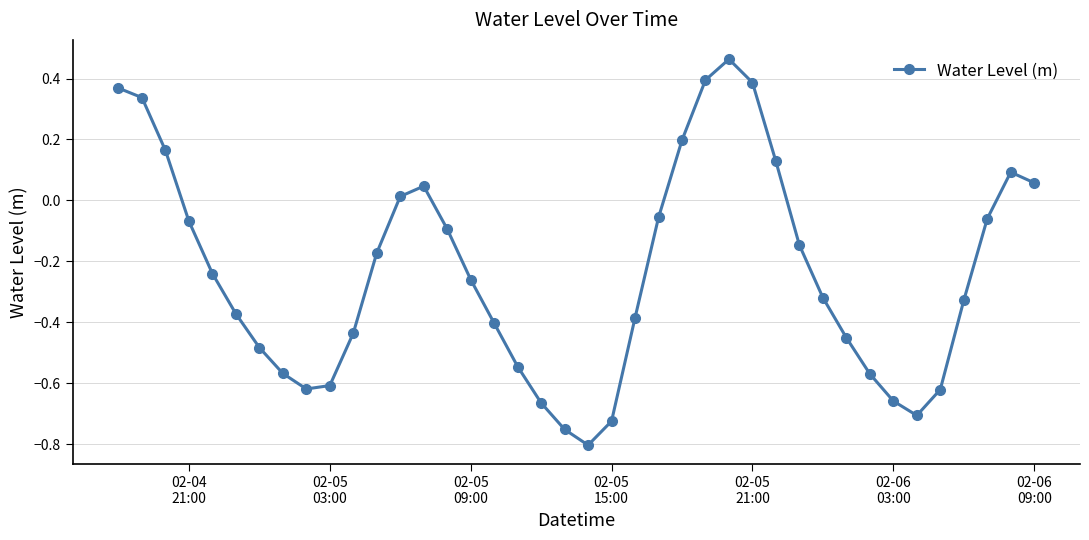

How many interior local peaks (higher than both neighbors) does the data have?

3